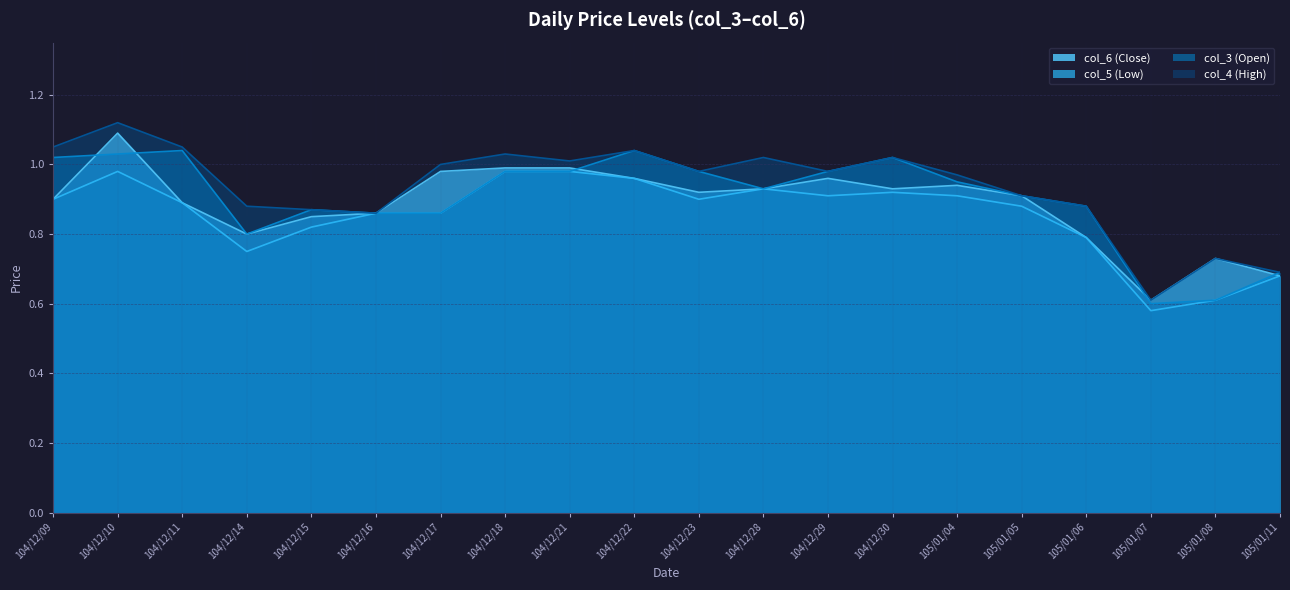

List the labels in order of col_4 (High) value, largest first.

104/12/10, 104/12/09, 104/12/11, 104/12/22, 104/12/18, 104/12/28, 104/12/30, 104/12/21, 104/12/17, 104/12/23, 104/12/29, 105/01/04, 105/01/05, 104/12/14, 105/01/06, 104/12/15, 104/12/16, 105/01/08, 105/01/11, 105/01/07